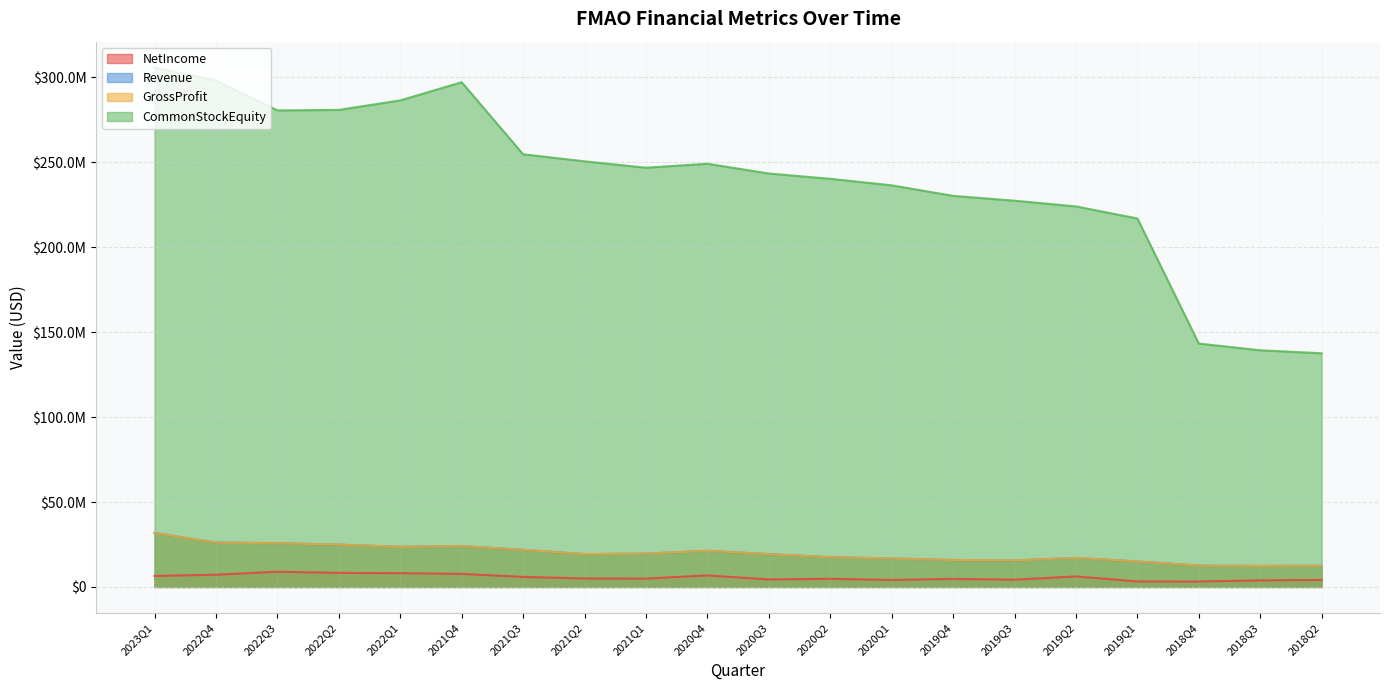

Which series has the largest total across all categories?

CommonStockEquity